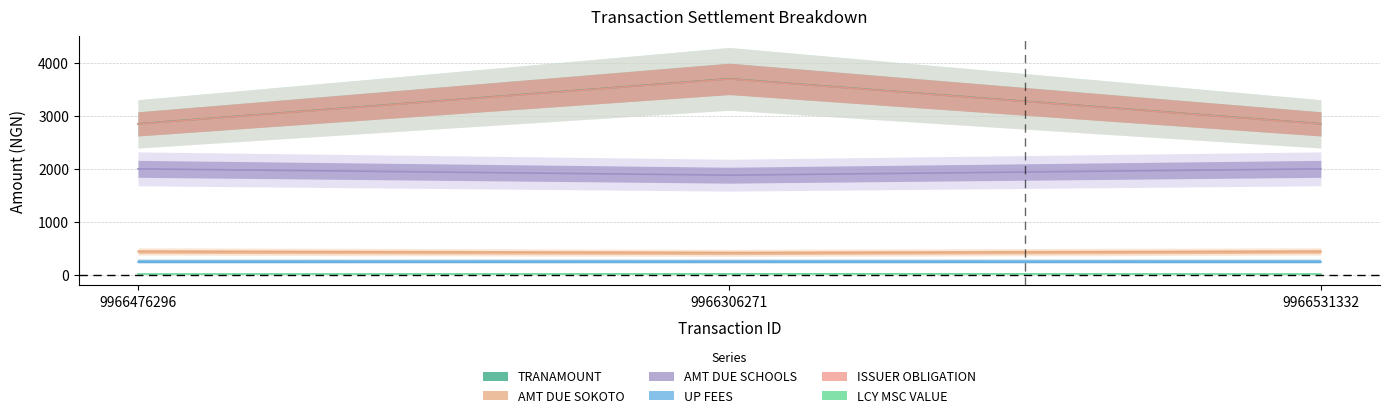

At how many categories does at least one series exceed 391?

3